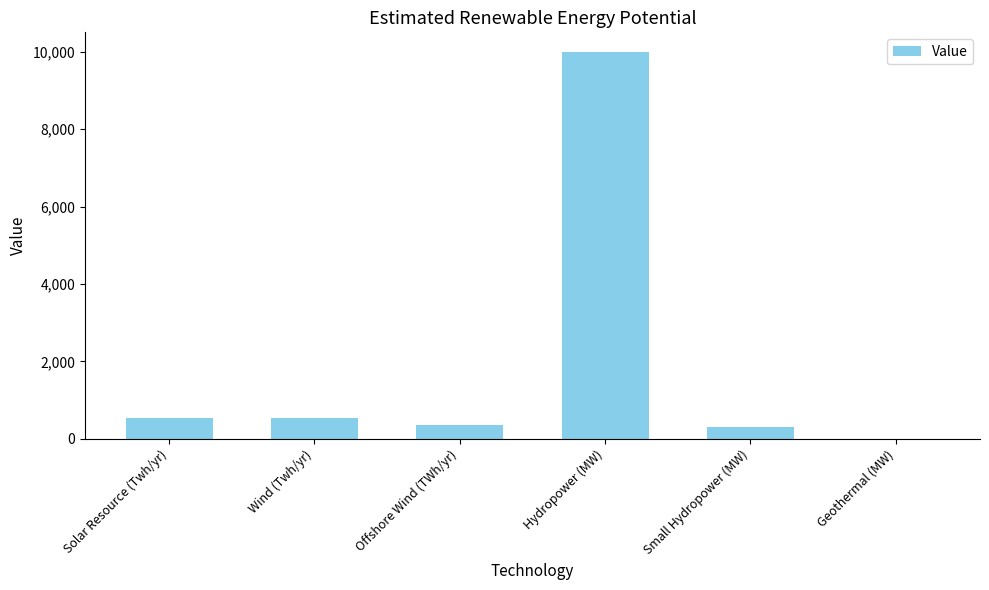

What is the change in value from Offshore Wind (TWh/yr) to Small Hydropower (MW)?

-50.3